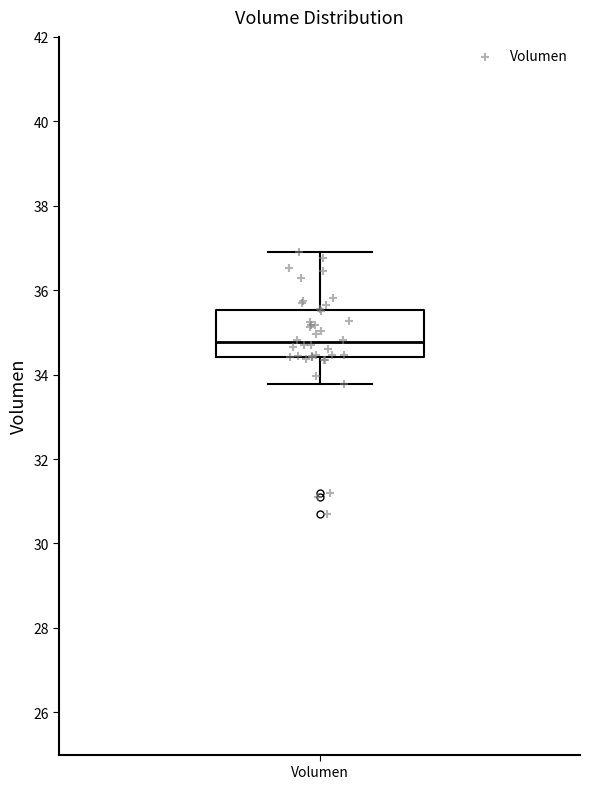

Read this box plot against the y-axis: the position of the median line, the range covered by the box, and the ends of both whiskers. The values are not printed on the chart, so give them approximately, as read against the axis.

median 34.8, box 34.4 to 35.6, whiskers 33.8 to 36.8